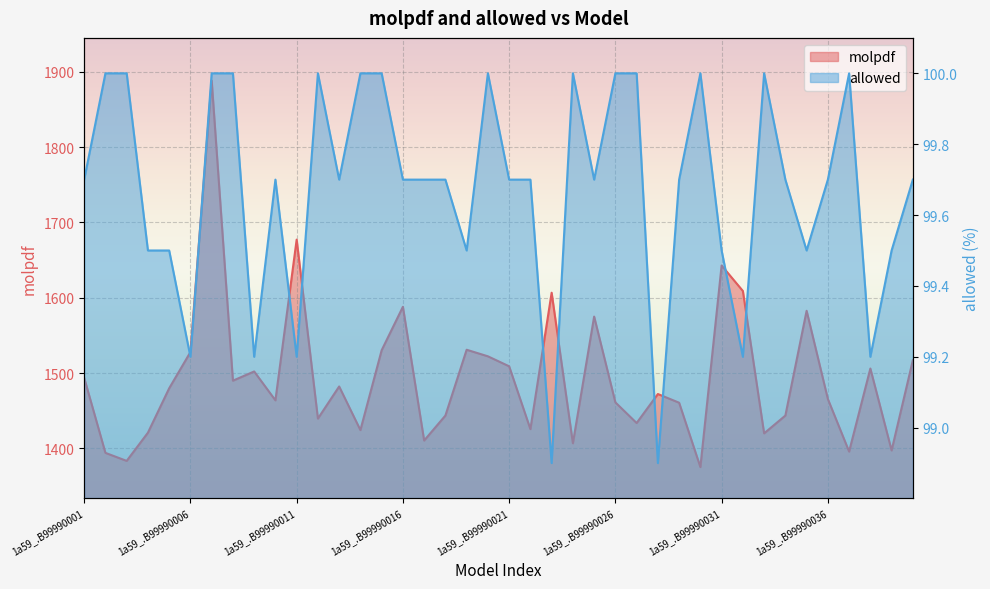

Which series has the largest total across all categories?

molpdf